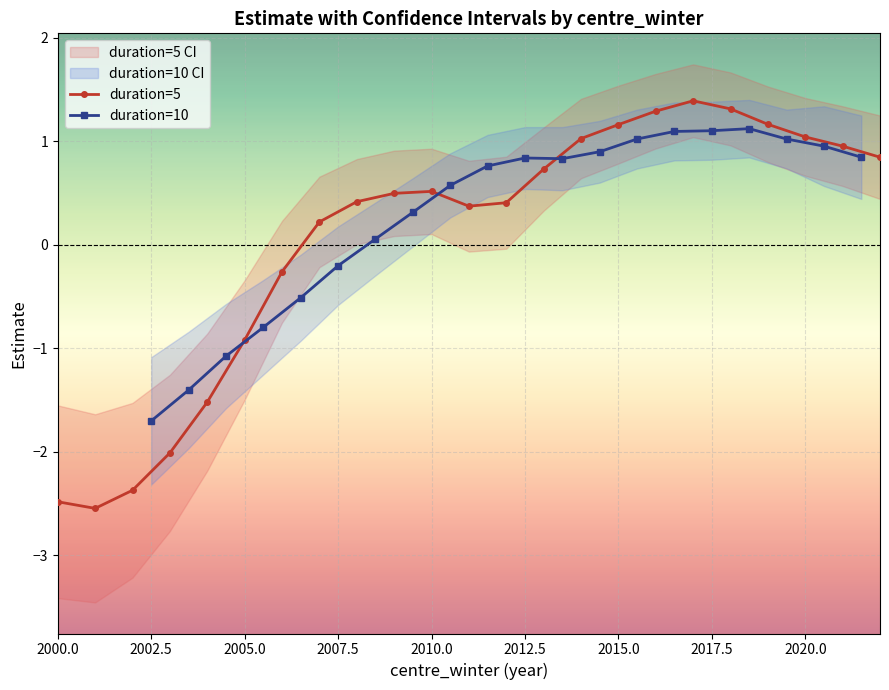

What is the value of the 17th point from the left?

1.3